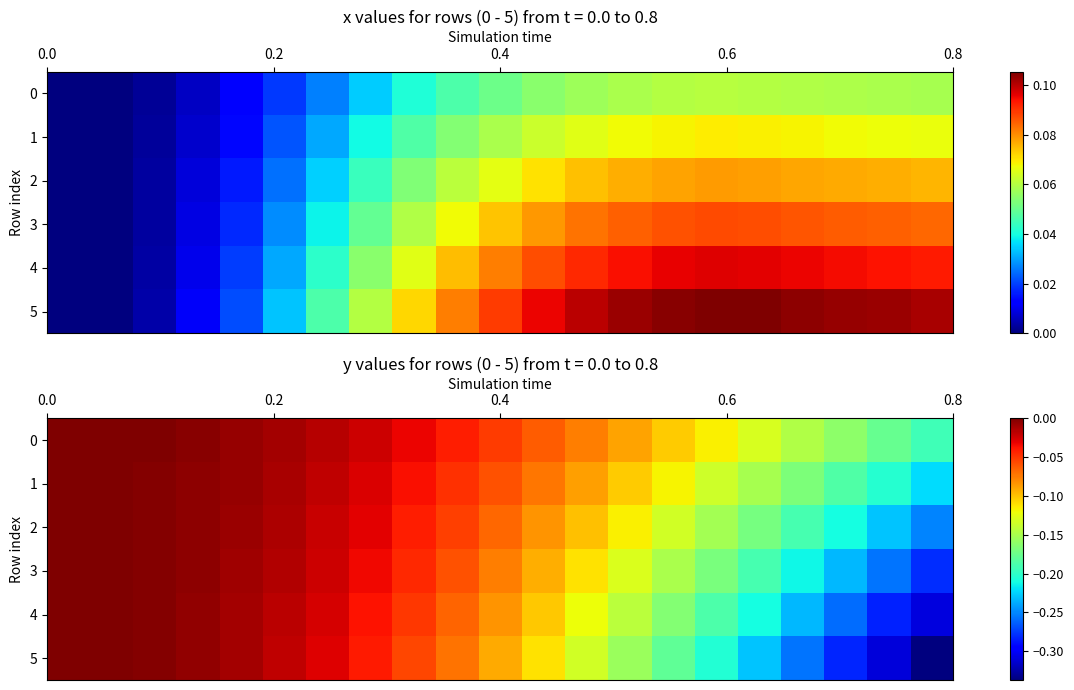

What is the difference between the maximum and minimum values in the 4 series?

0.3